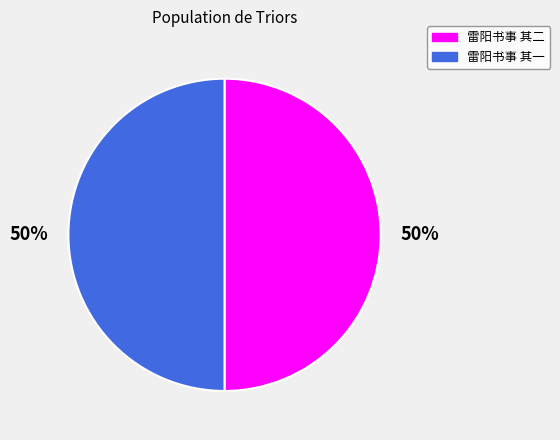

To the nearest percent, what is the combined percentage of 雷阳书事 其二 and 雷阳书事 其一?

100%